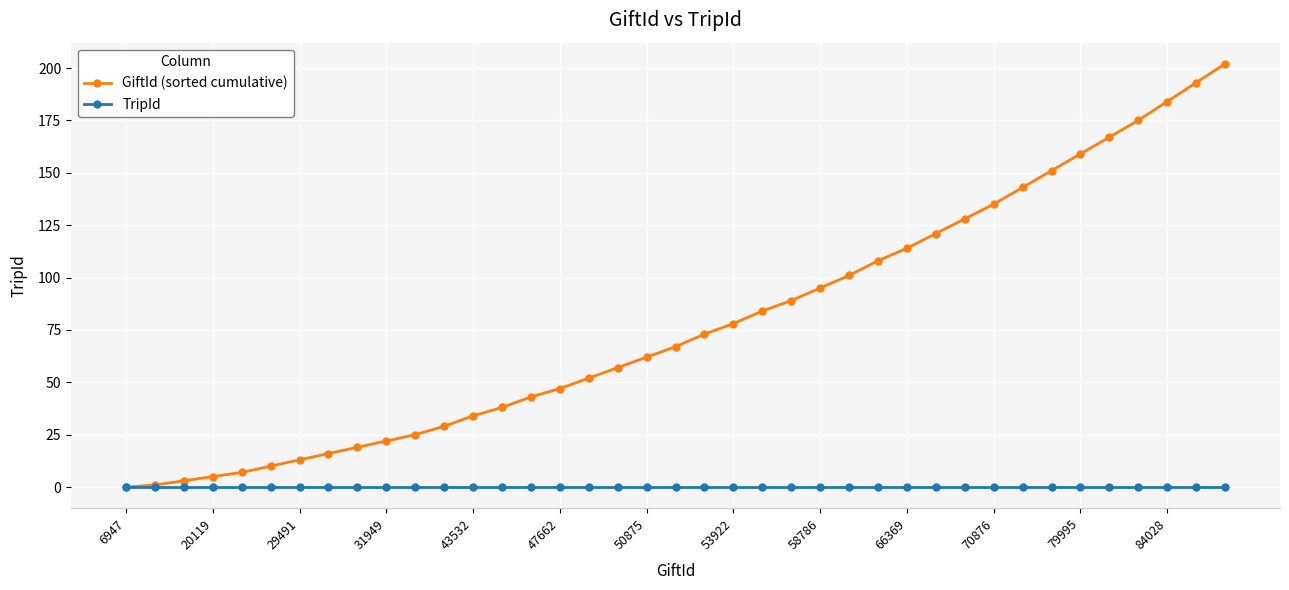

Which series has the largest total across all categories?

GiftId (sorted cumulative)